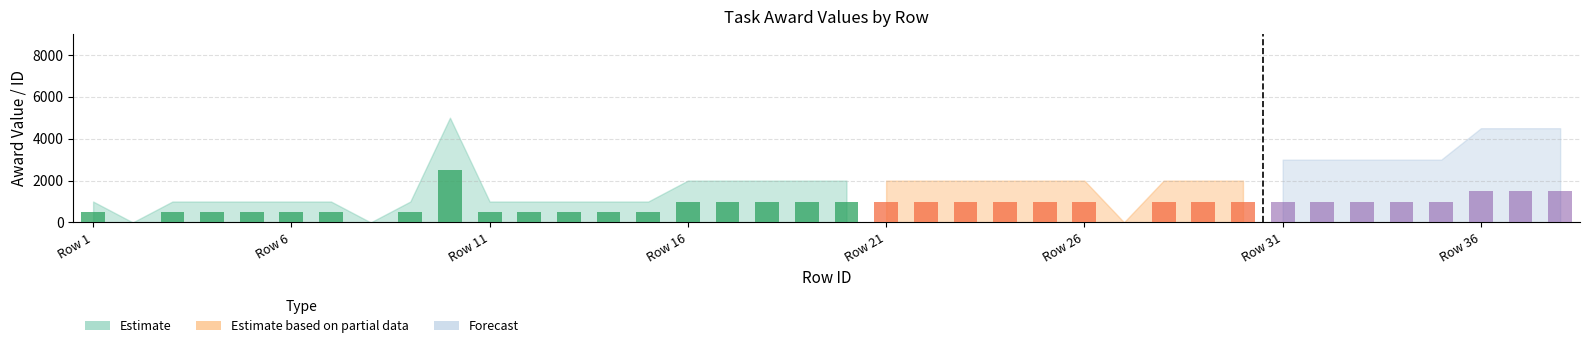

Between 33 and 38, which is larger?

38